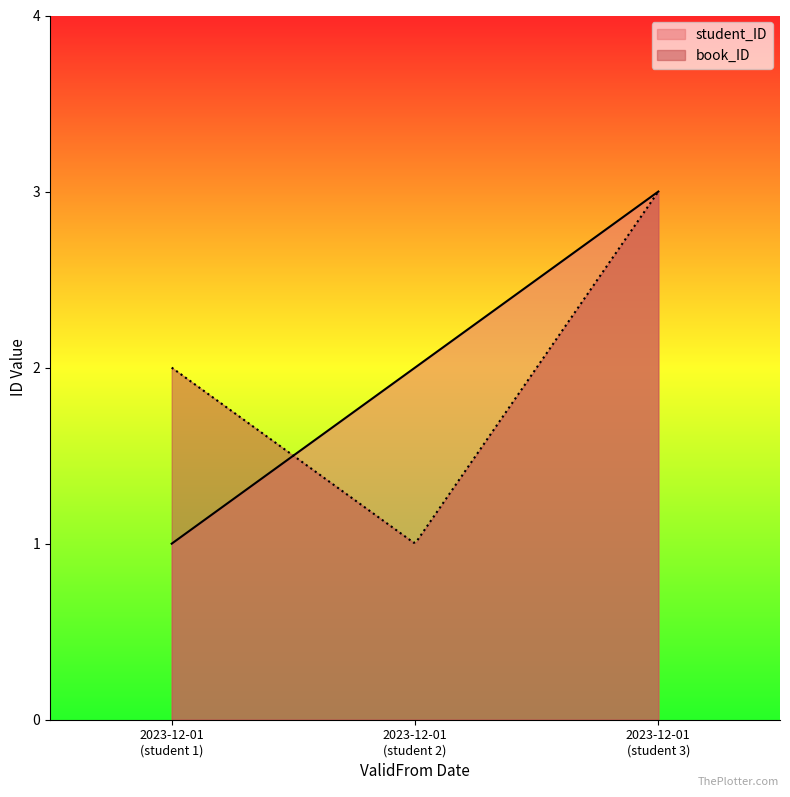

Count the student_ID values in the range 1 to 3.

3